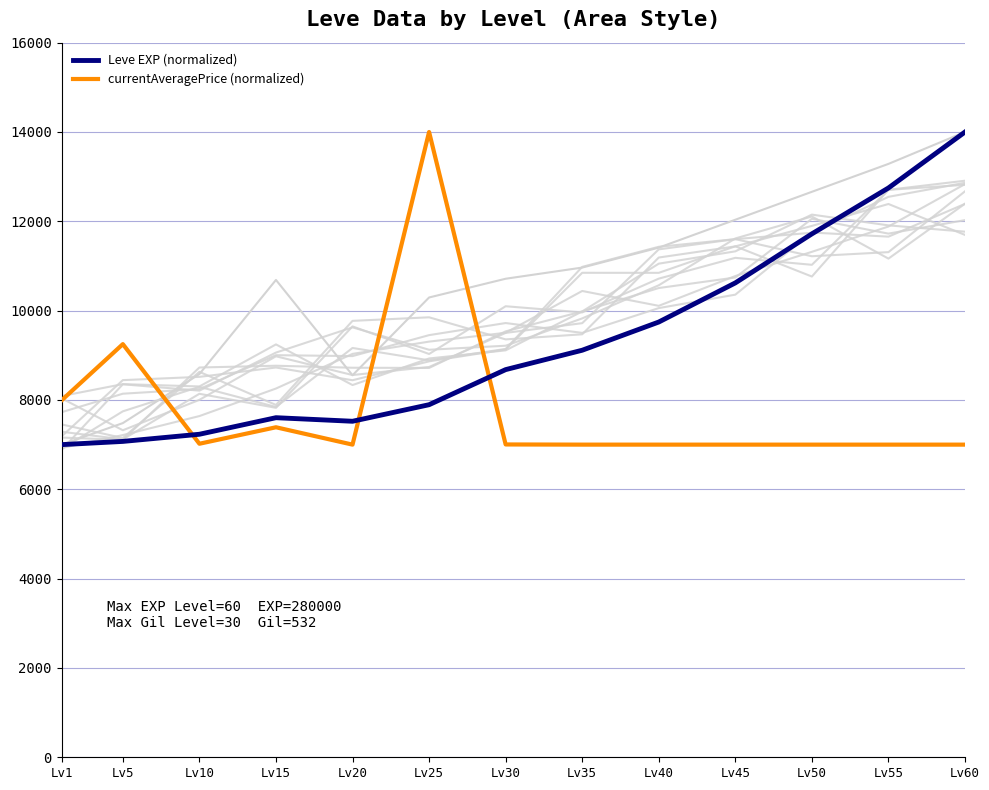

How many lines are shown in the chart?

2